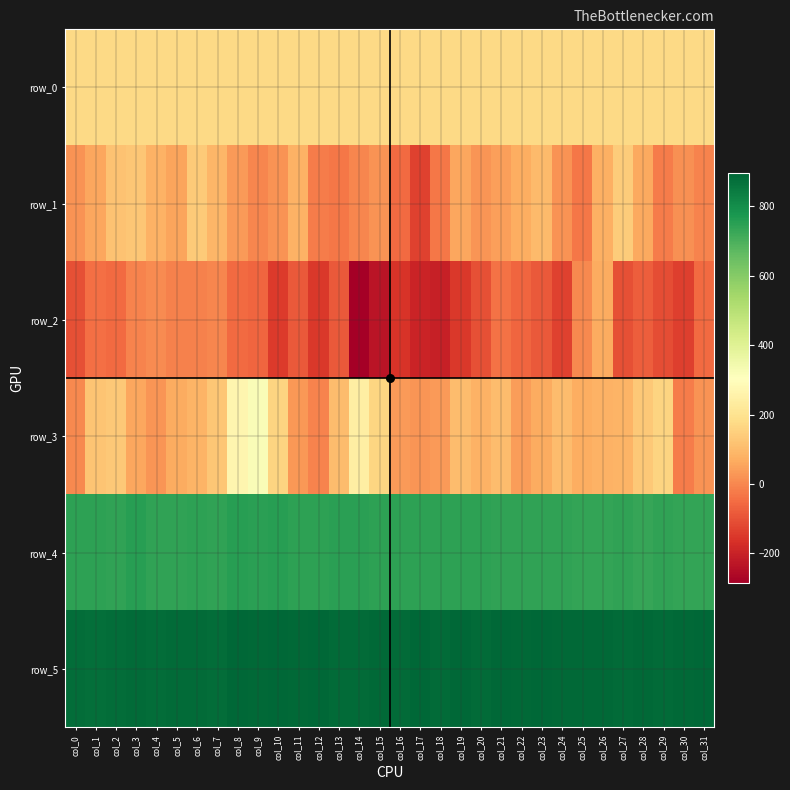

What is the approximate value of row_1 at col_30?

15.0